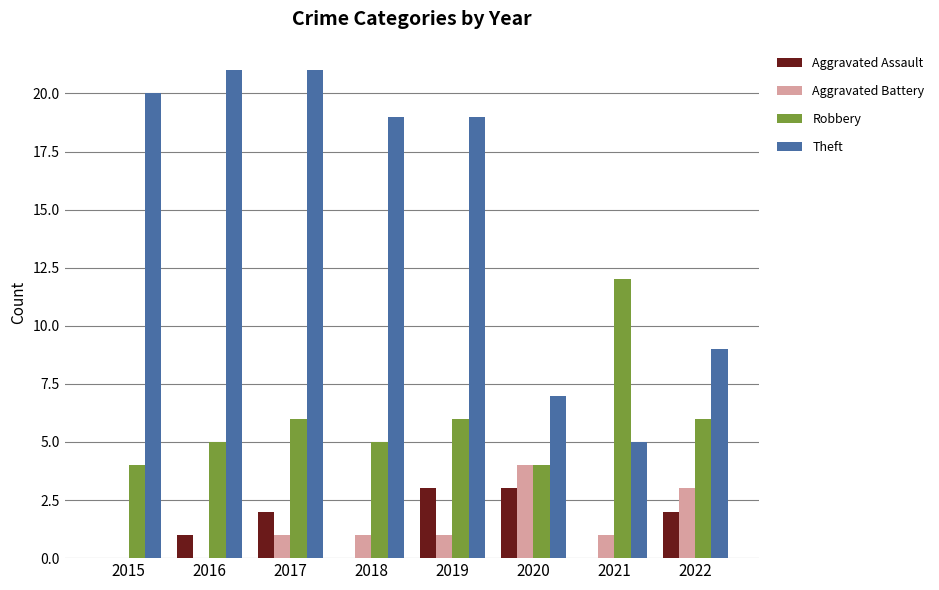

True or false: Aggravated Battery has a value of 2 at 2022.

False